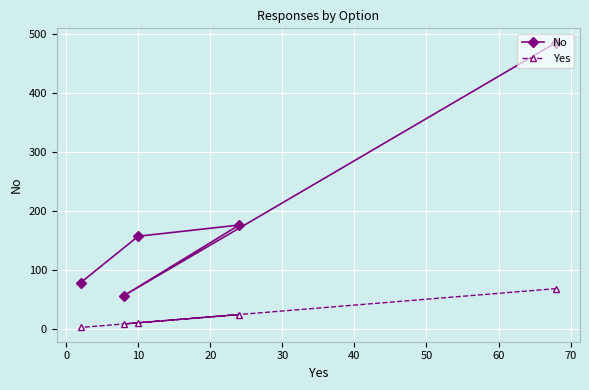

List the series in order of their peak value, highest first.

No, Yes